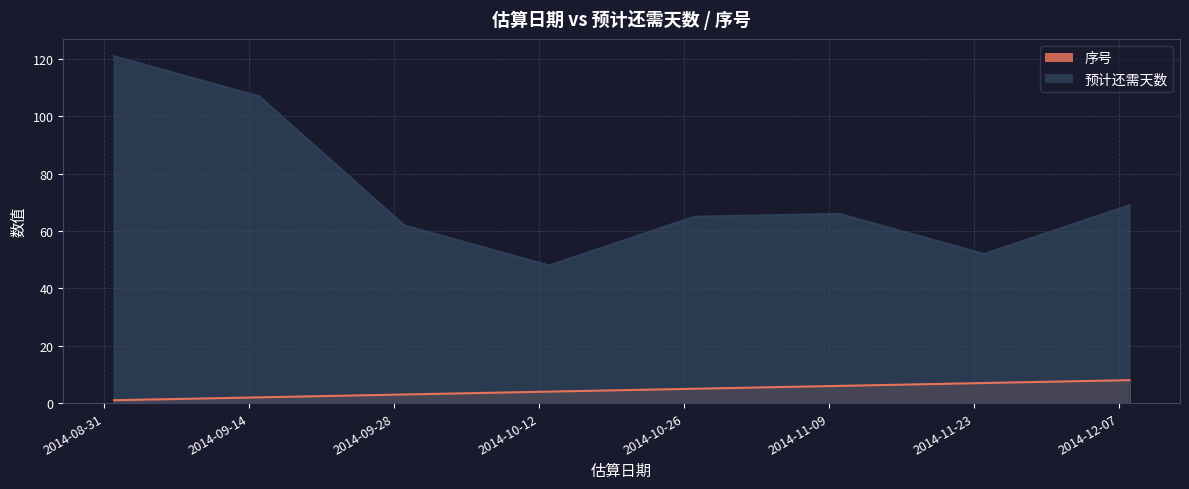

The 序号 series shows 8 at 2014-10-27. True or false?

False